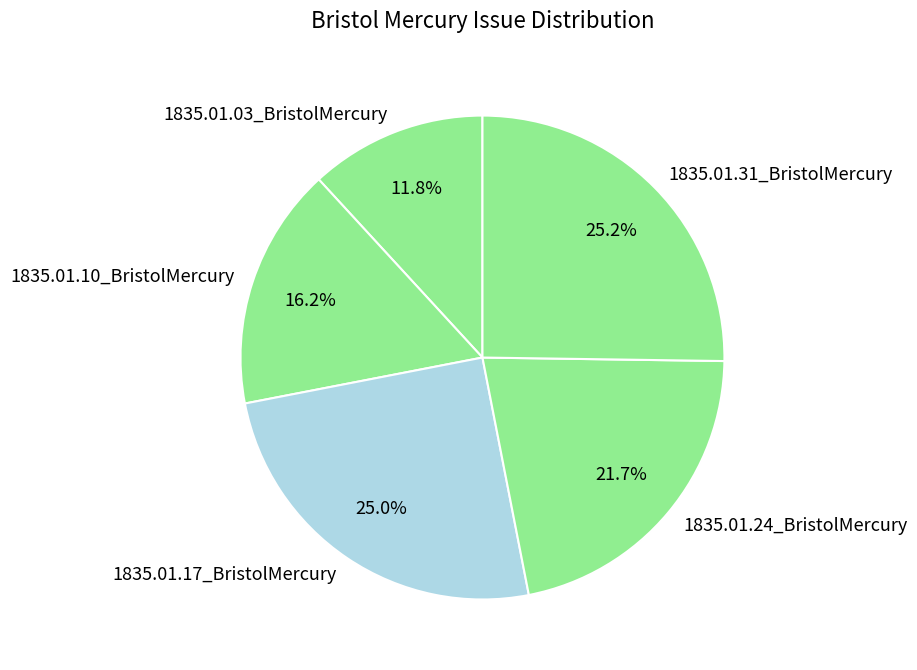

Is there a majority slice in this chart?

No